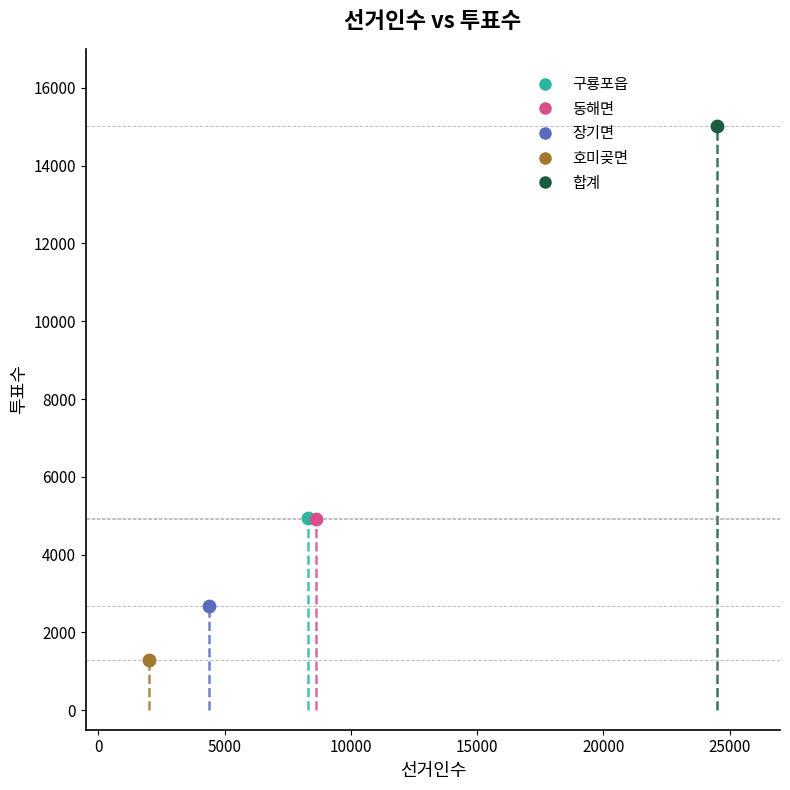

What are all the series names shown in the legend?

구룡포읍, 동해면, 장기면, 호미곶면, 합계